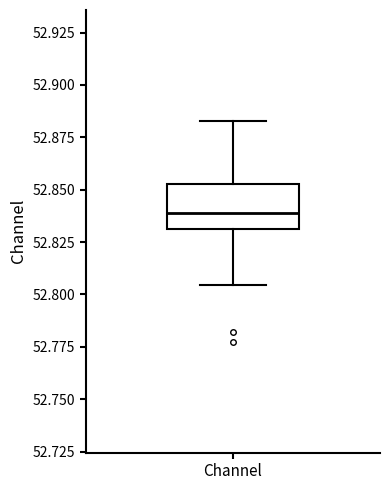

Where does the median line of the box for Channel sit on the y-axis? The values are not printed on the chart, so give them approximately, as read against the axis.

52.840